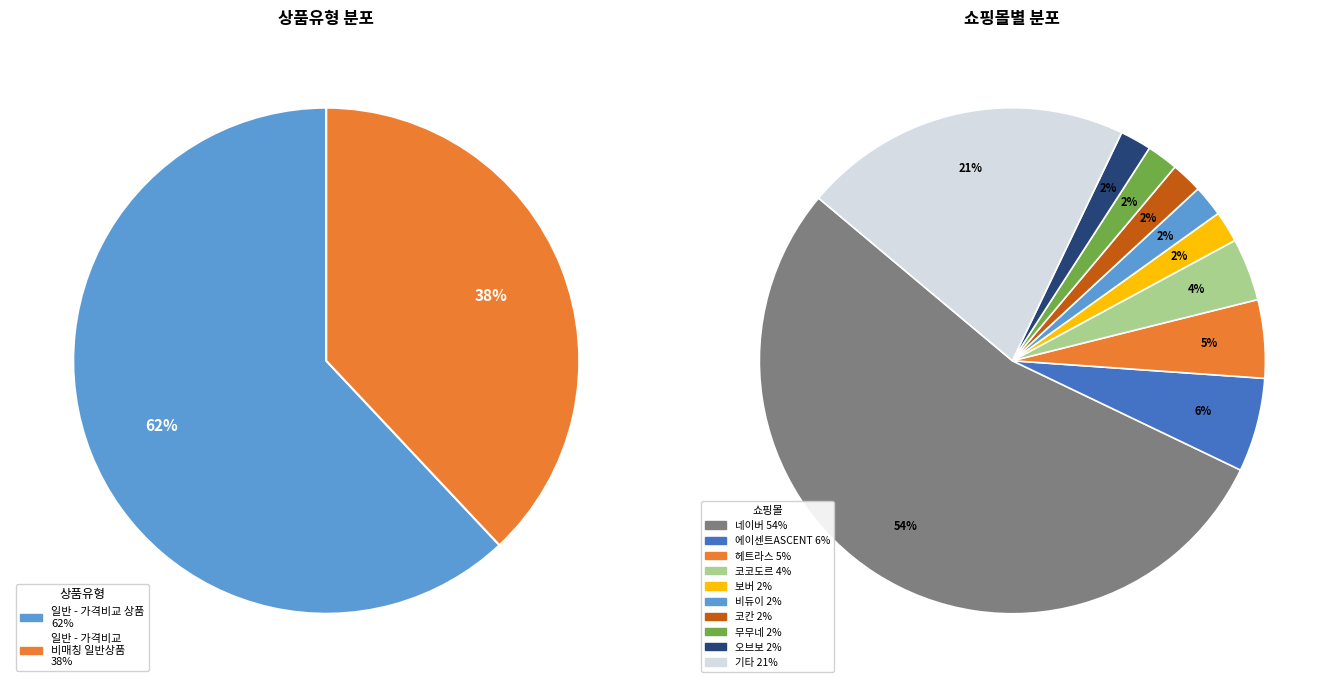

Does 일반 - 가격비교 상품 represent more than half of the total?

Yes